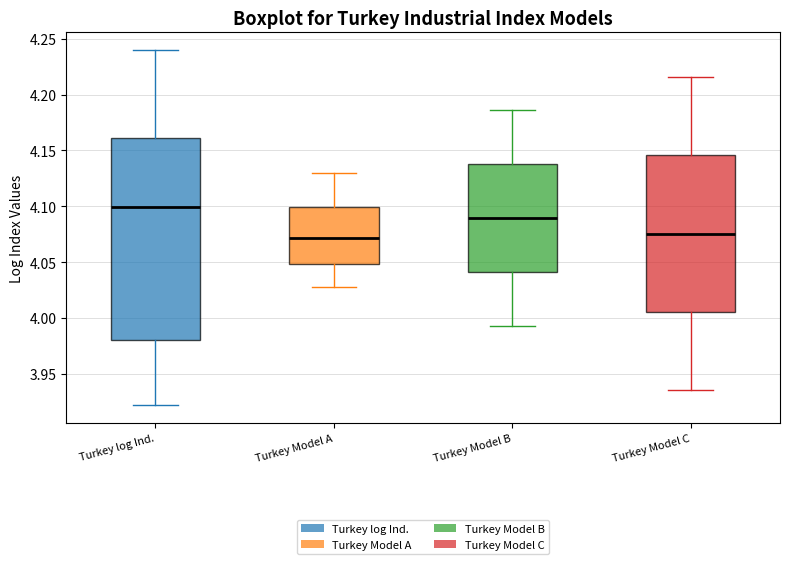

Which box has the highest median line?

Turkey log Ind.